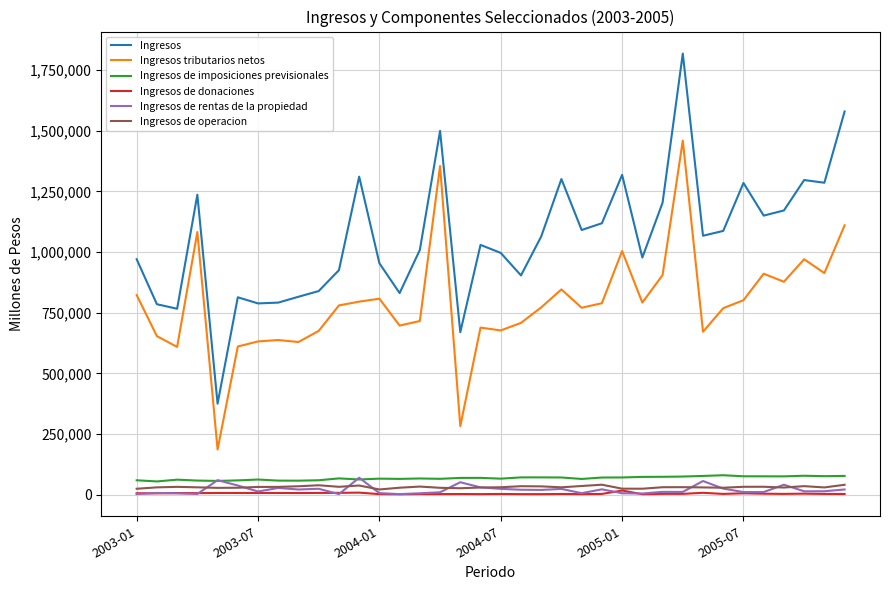

Does the chart have visible grid lines?

Yes